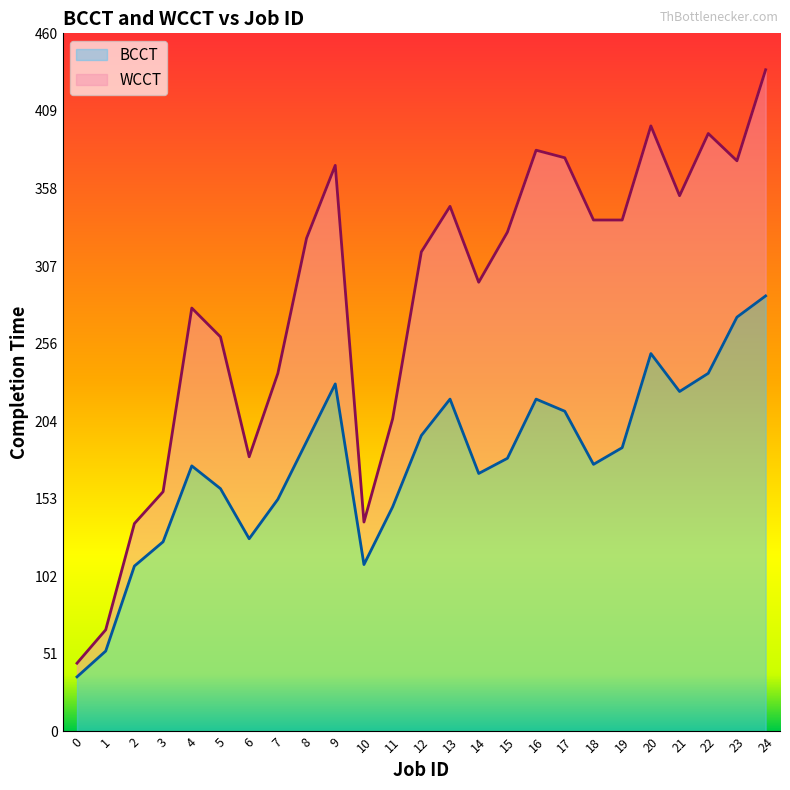

True or false: WCCT and BCCT cross at least once.

False